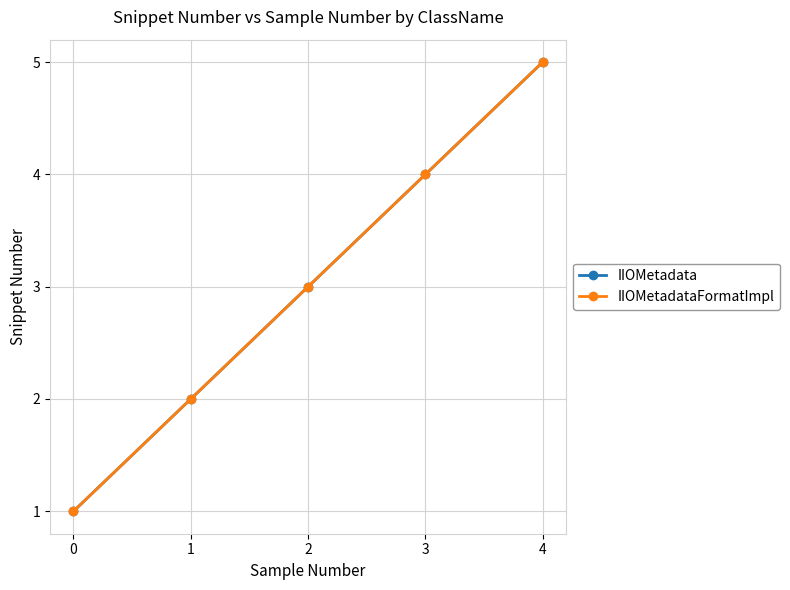

What is the highest value of the IIOMetadata series?

5